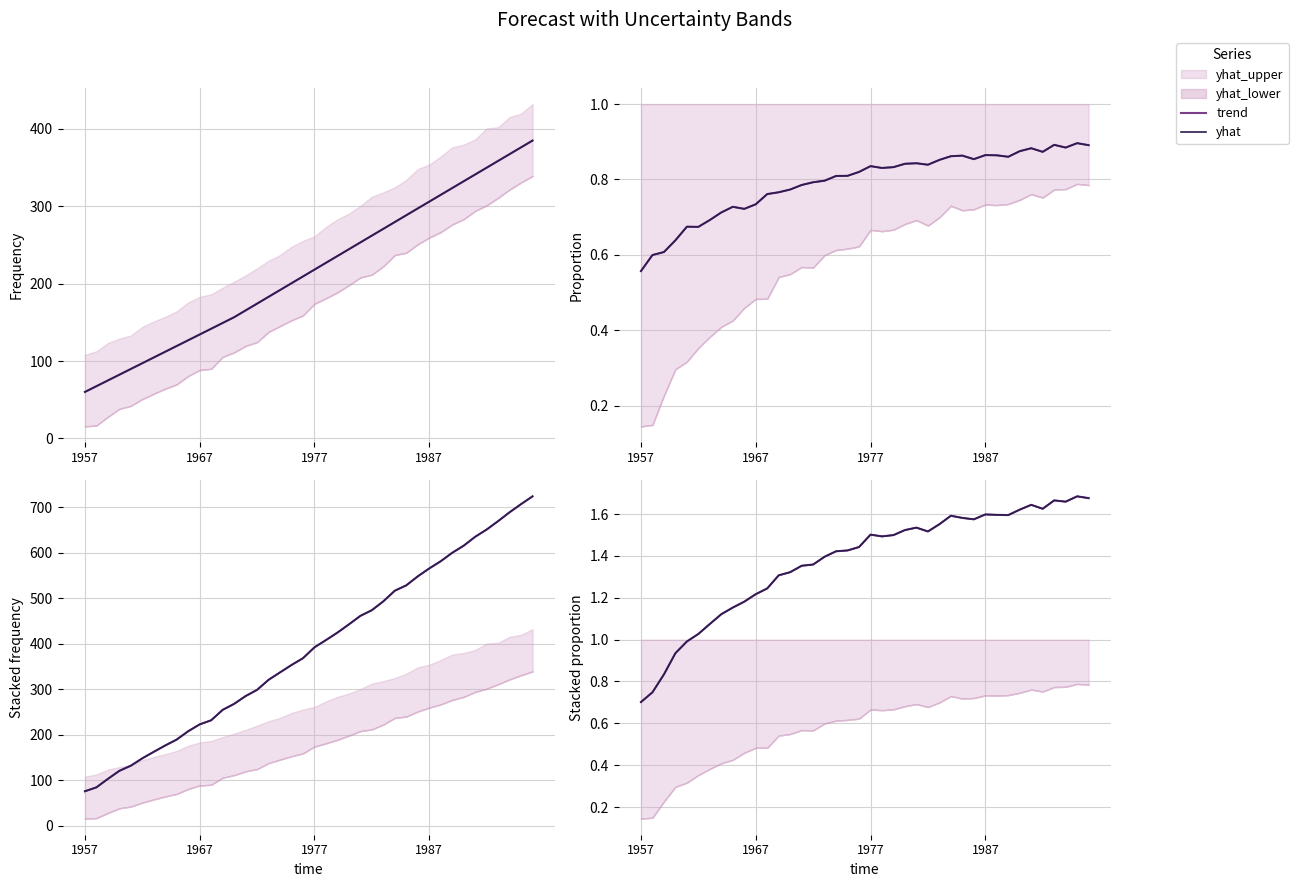

At 31, list the series in order from largest to smallest.

trend, yhat